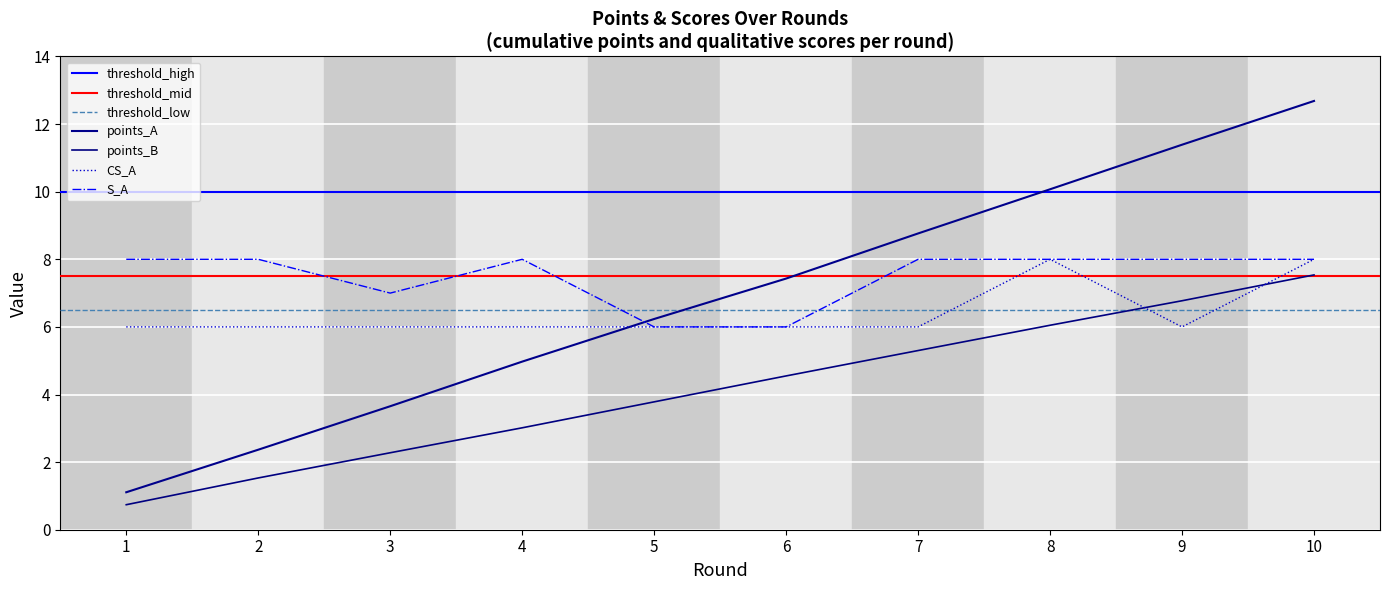

Which has a higher value, 3 or 1?

3